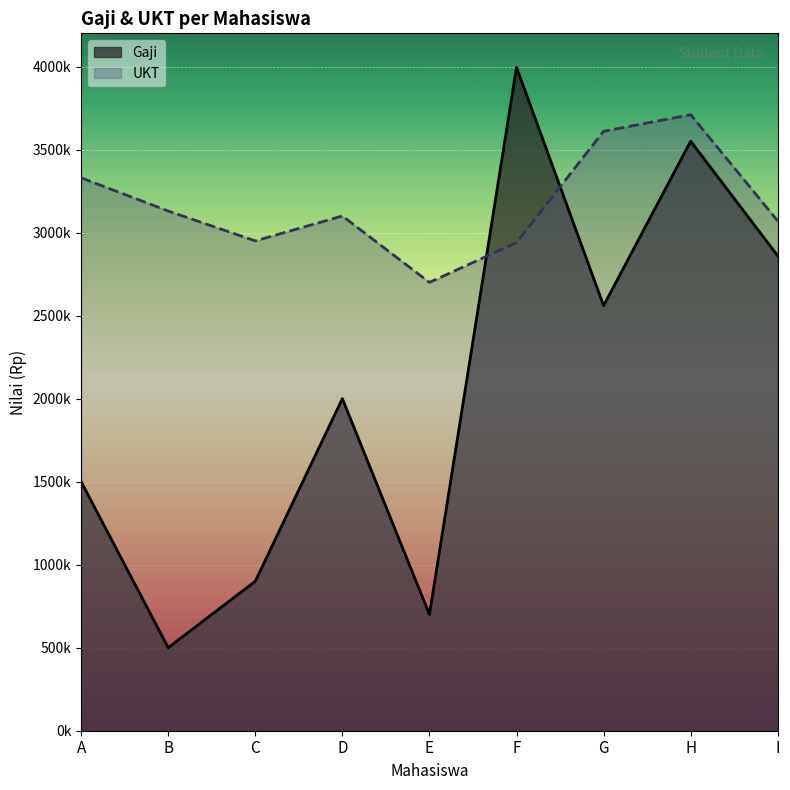

The UKT series shows 3610000 at G. True or false?

True